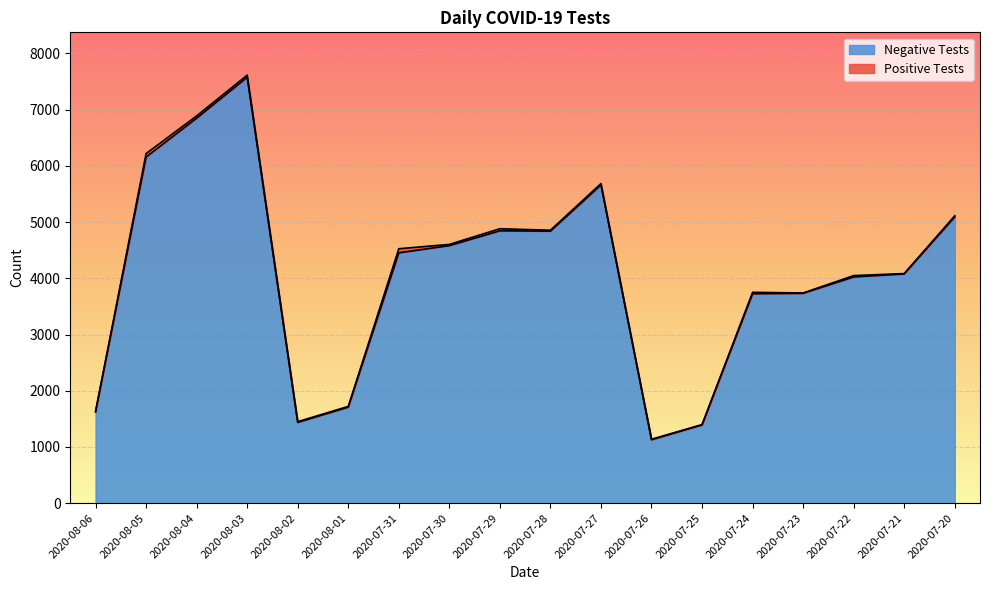

At which label is Negative Tests closest to 4352?

2020-07-31